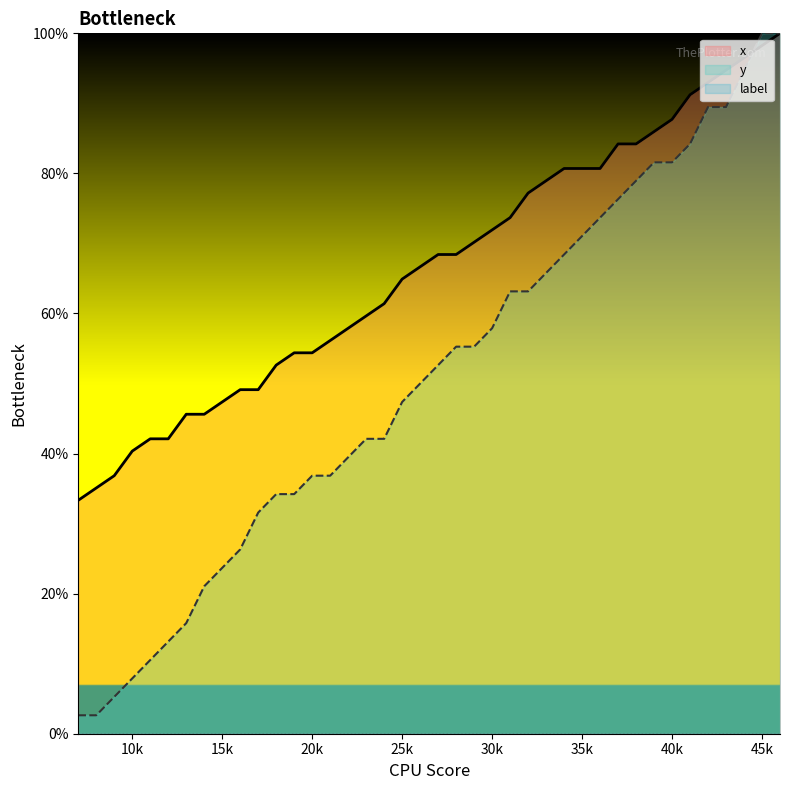

True or false: x has a value of 31.2 at 15k.

False